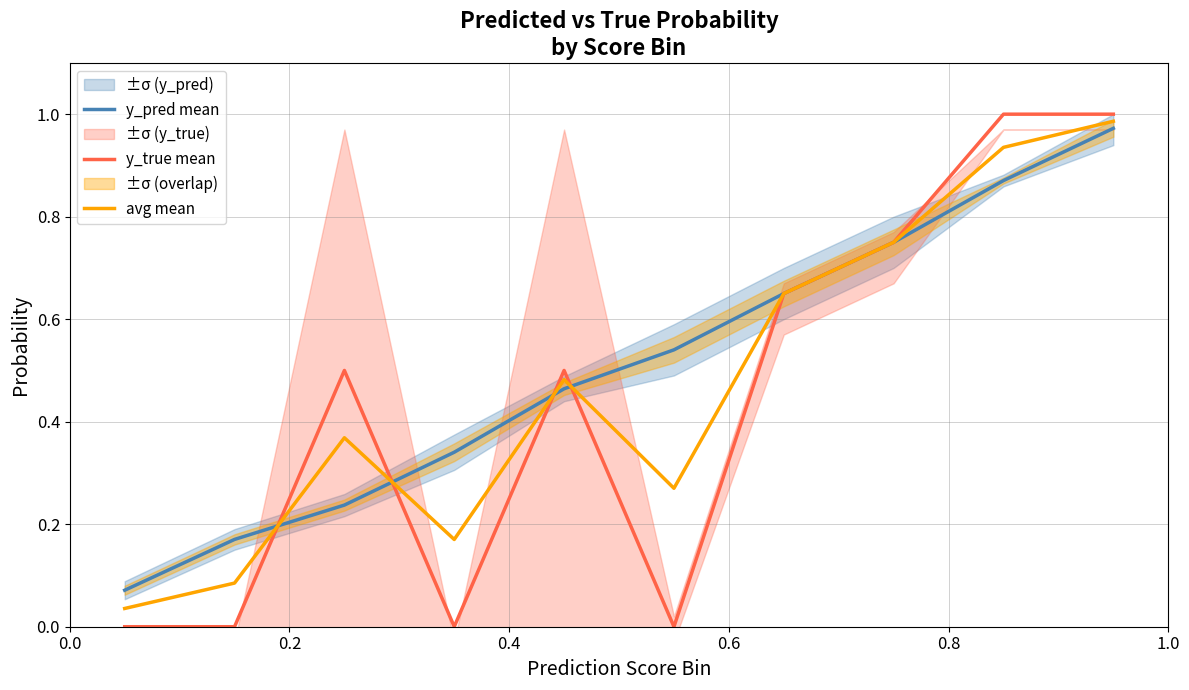

Is this an area chart (filled region under the line)?

No